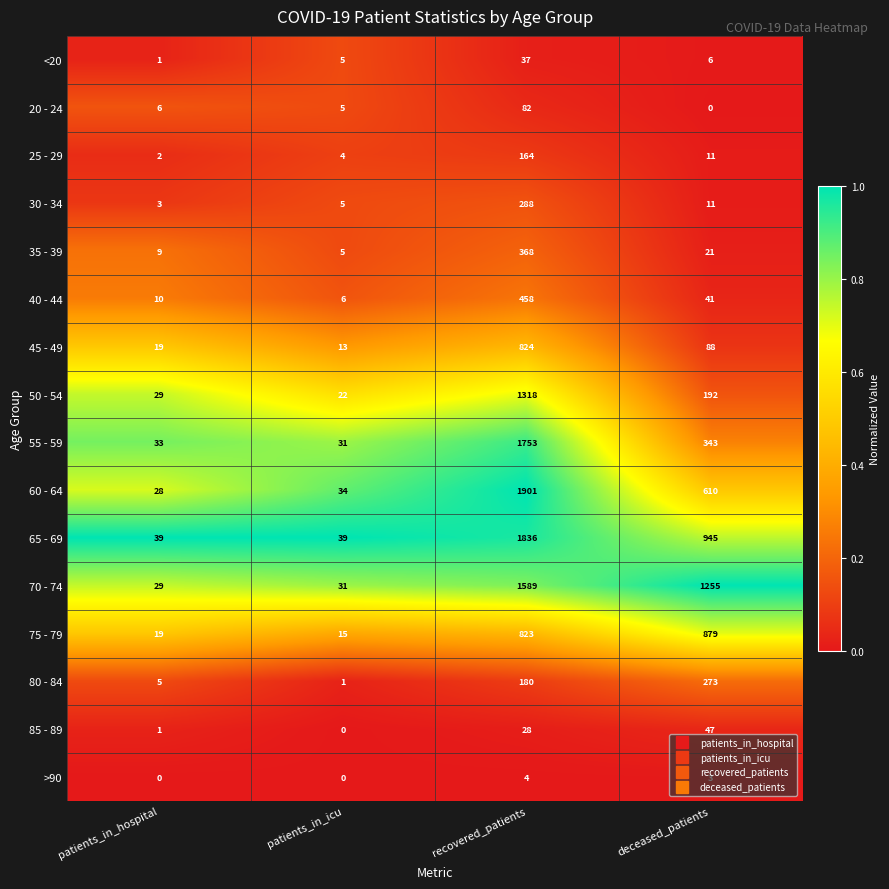

At which category is the sum across all series the highest?

recovered_patients